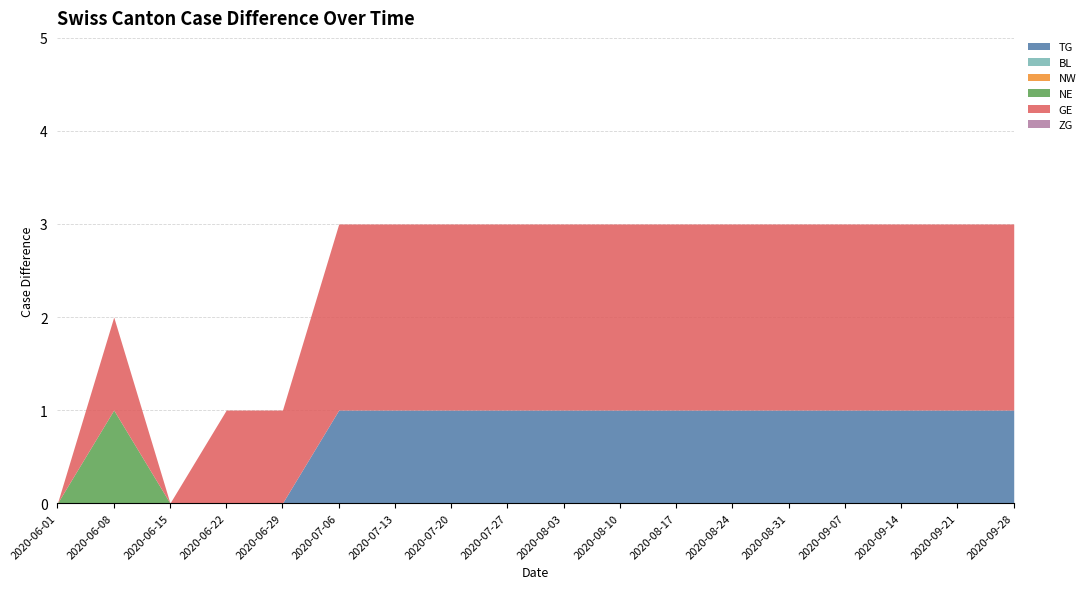

What position from the right is 2020-09-21?

2